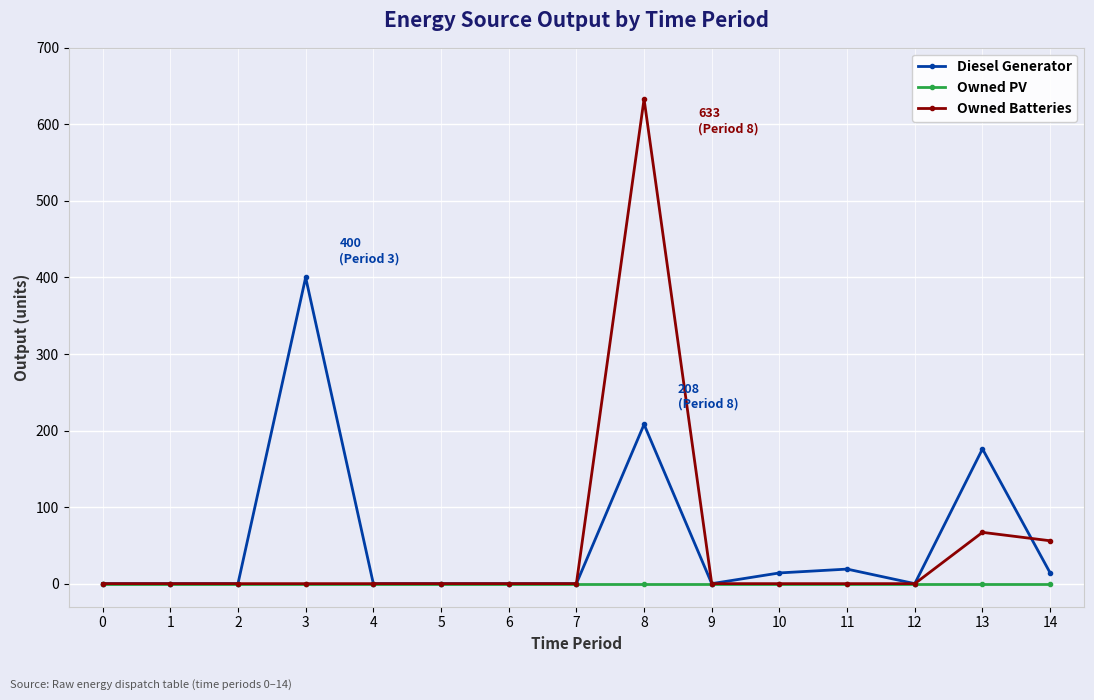

True or false: Owned Batteries has a value of 437 at 11.

False